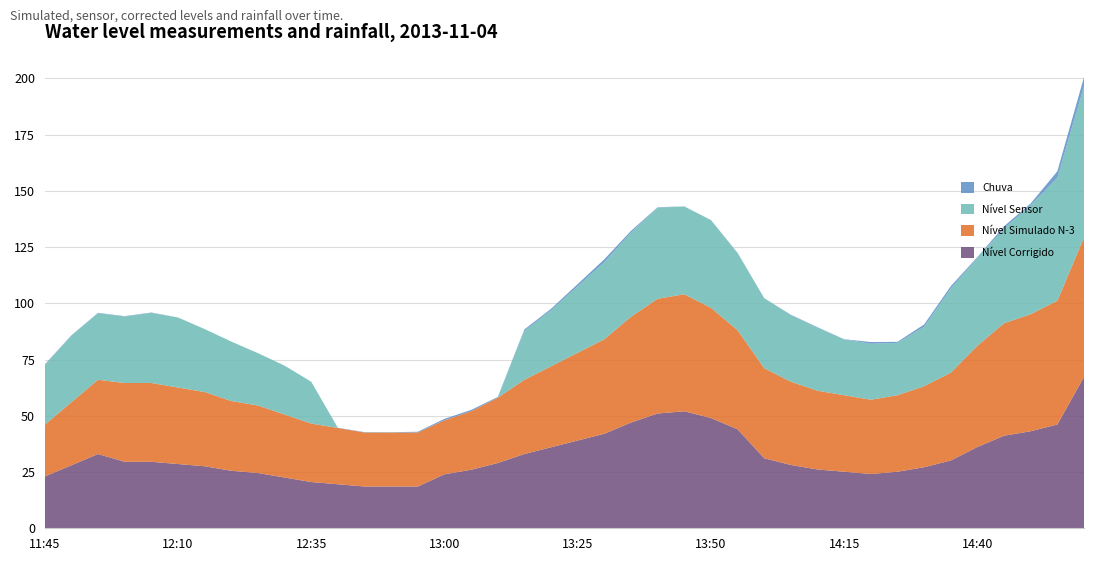

Reading left to right, extract all data points from this chart.

Nível Corrigido: 23.0	28.0	33.0	29.6	29.6	28.6	27.6	25.6	24.6	22.6	20.6	19.6	18.6	18.6	18.6	24.0	26.0	29.0	33.0	36.0	39.0	42.0	47.0	51.0	52.0	49.0	44.0	31.1	28.1	26.1	25.1	24.1	25.1	27.1	30.1	36.1	41.1	43.1	46.1	67.2
Nível Simulado N-3: 23.0	28.0	33.0	35.0	35.0	34.0	33.0	31.0	30.0	28.0	26.0	25.0	24.0	24.0	24.0	24.0	26.0	29.0	33.0	36.0	39.0	42.0	47.0	51.0	52.0	49.0	44.0	40.0	37.0	35.0	34.0	33.0	34.0	36.0	39.0	45.0	50.0	52.0	55.0	62.0
Nível Sensor: 26.4	29.6	29.6	29.6	31.1	31.1	28.0	26.4	23.3	21.7	18.6	0.0	0.0	0.0	0.0	0.0	0.0	0.0	21.7	24.9	29.6	34.3	37.4	40.5	39.0	39.0	34.3	31.1	29.6	28.0	24.9	24.9	23.3	26.4	37.4	39.0	42.1	48.4	54.7	67.2
Chuva: 0.3	0.2	0.2	0.1	0.2	0.0	0.0	0.0	0.0	0.0	0.0	0.1	0.2	0.1	0.3	0.6	0.6	0.3	0.7	0.7	1.0	1.3	0.8	0.1	0.1	0.0	0.1	0.0	0.2	0.2	0.0	0.8	0.5	1.0	1.0	0.4	1.0	0.8	2.8	4.0